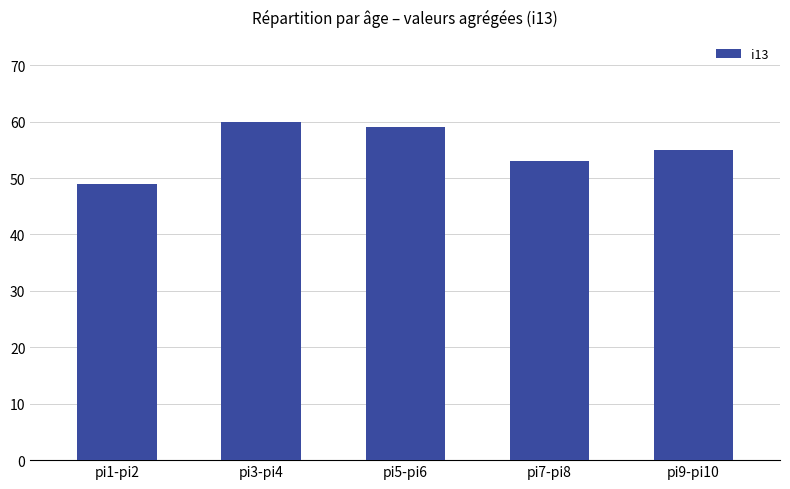

What is the greatest value displayed?

60